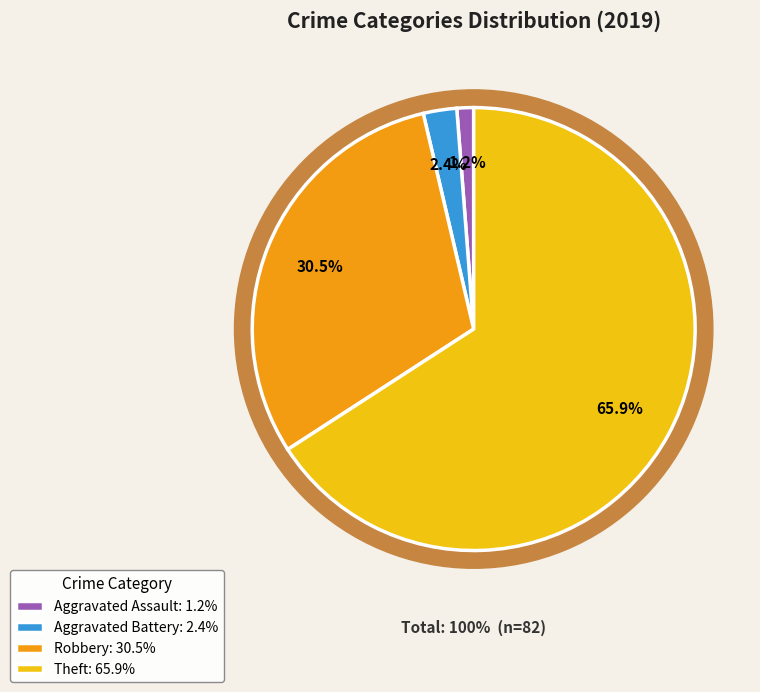

What is the change in value from Aggravated Battery to Robbery?

+23